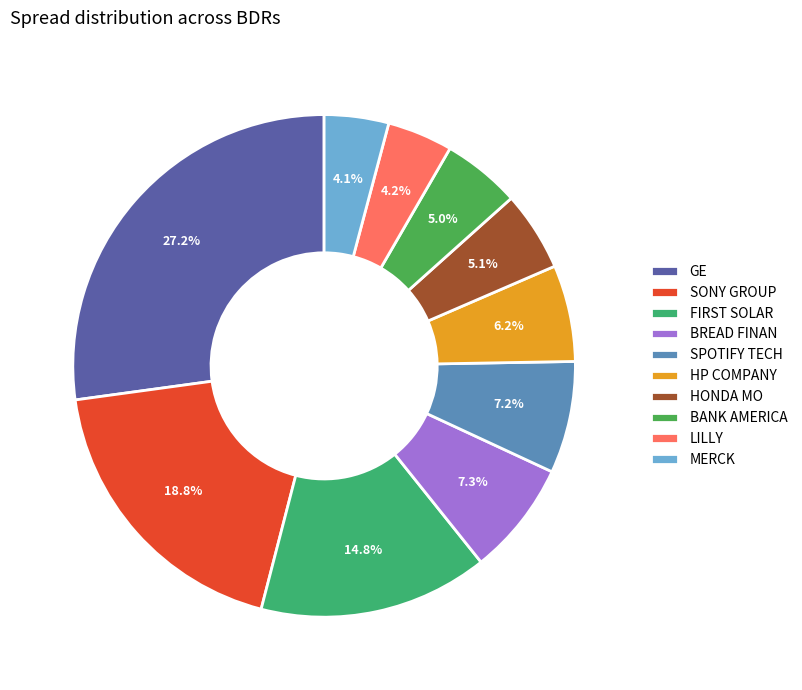

The SPOTIFY TECH slice represents 17% of the pie. True or false?

False